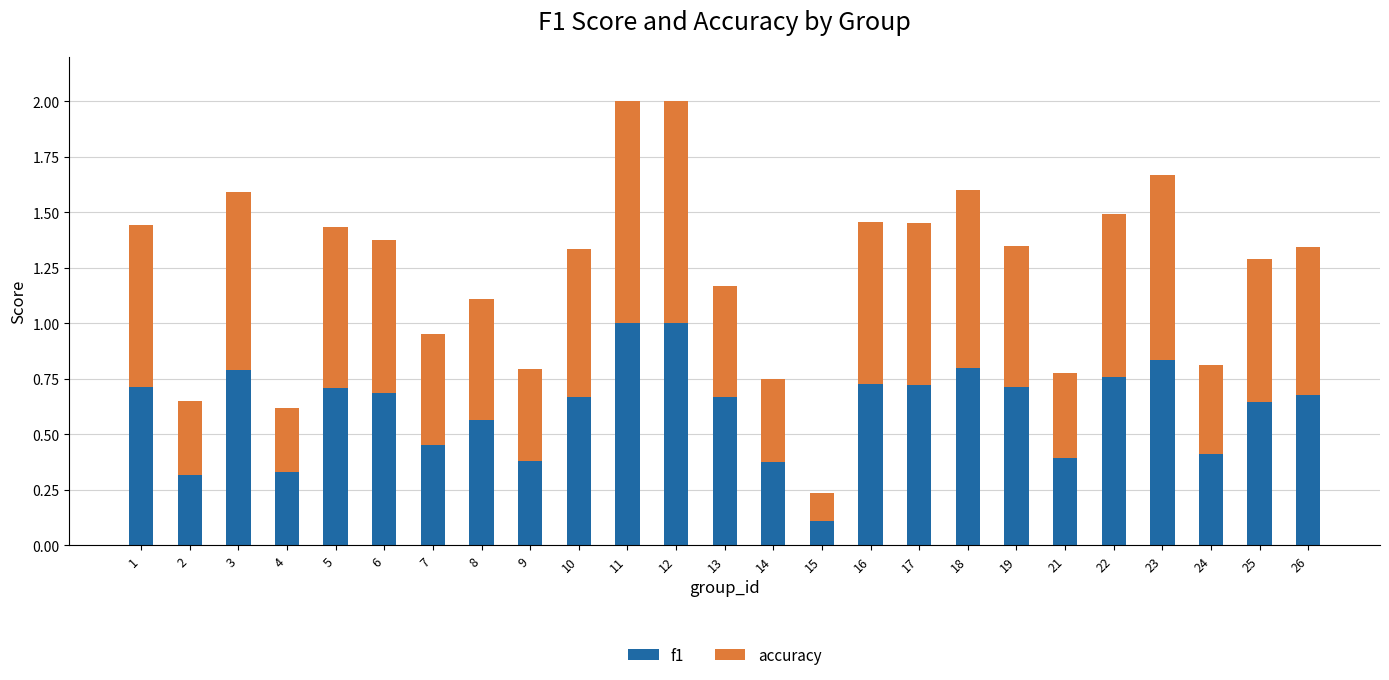

How many series are shown in this chart?

2